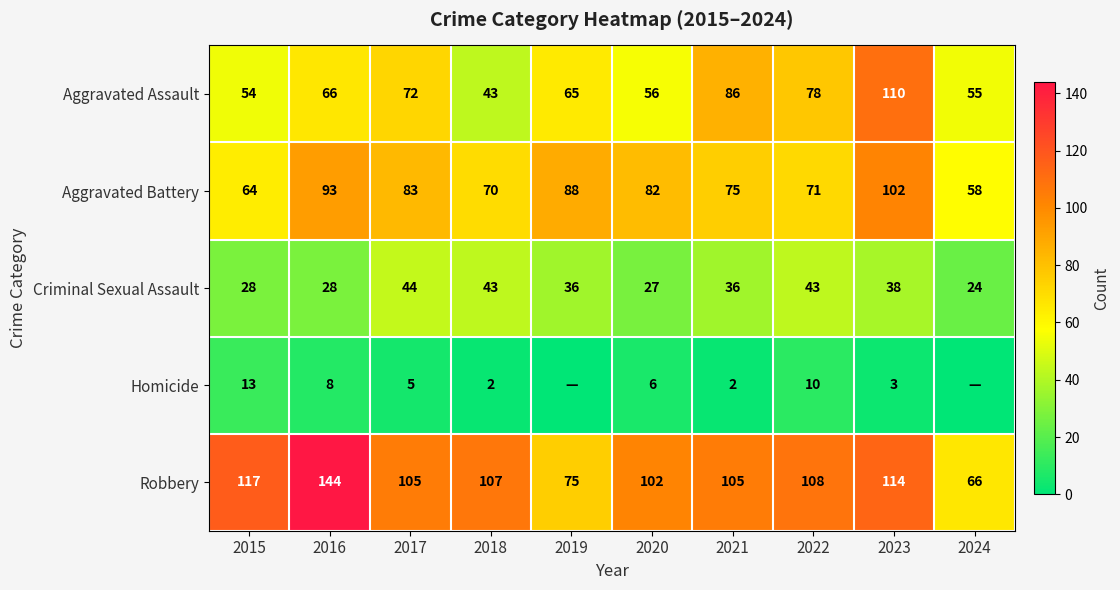

Which label corresponds to the largest value in the chart?

2016